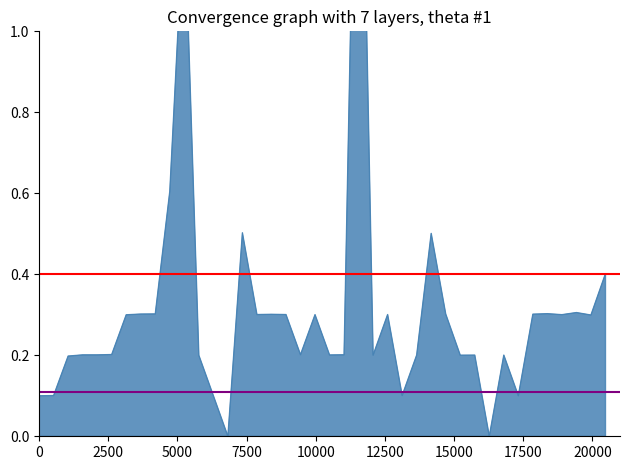

What are all the series names shown in the legend?

red line (0.4), purple line (0.11)